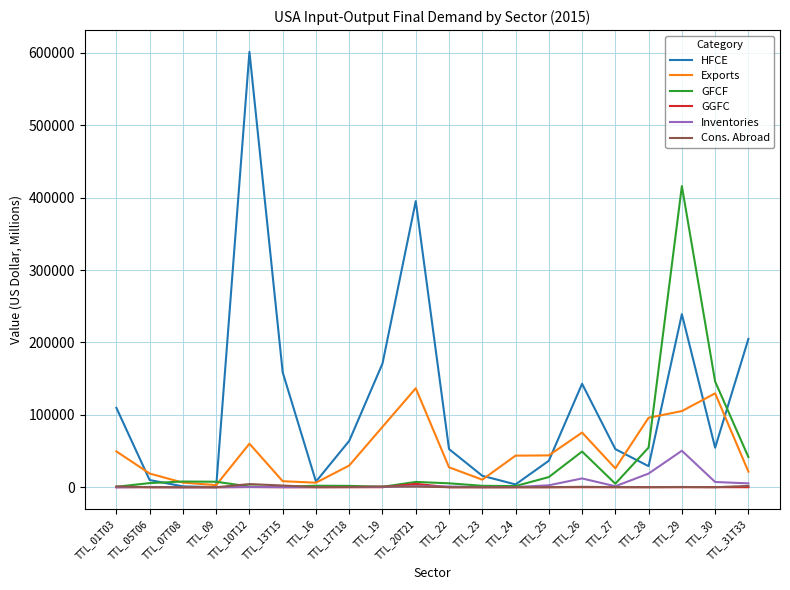

What is the sum of all Exports values?

982376.9